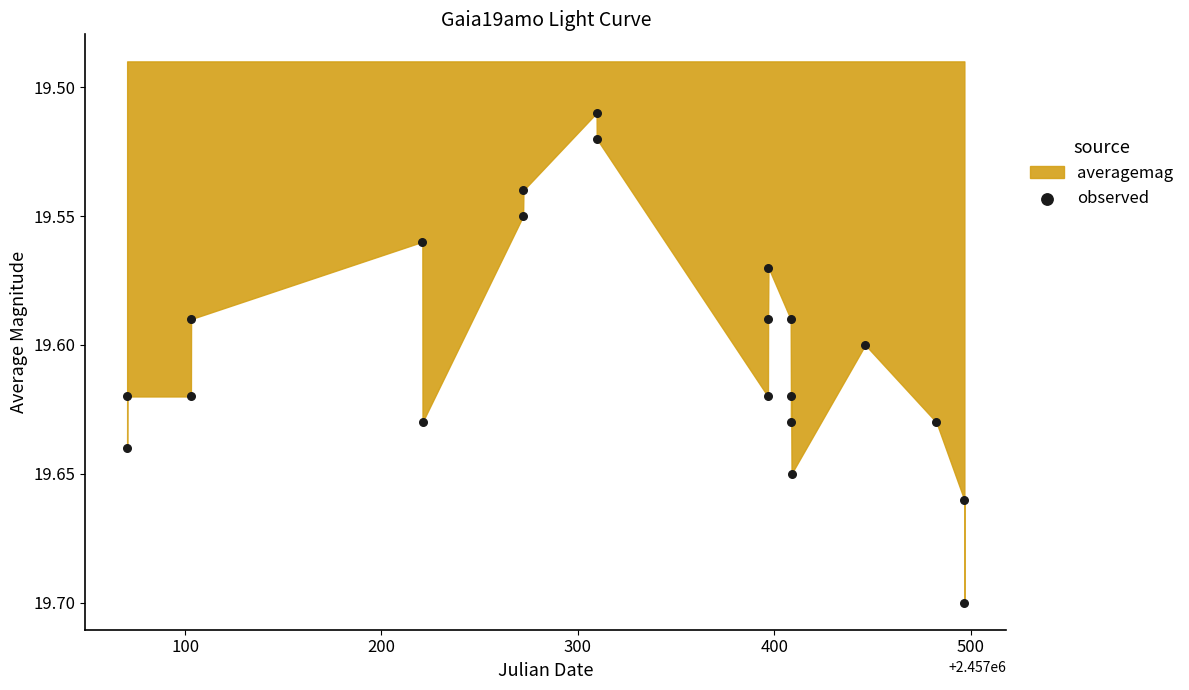

What is the range of X values (max minus min)?

426.3